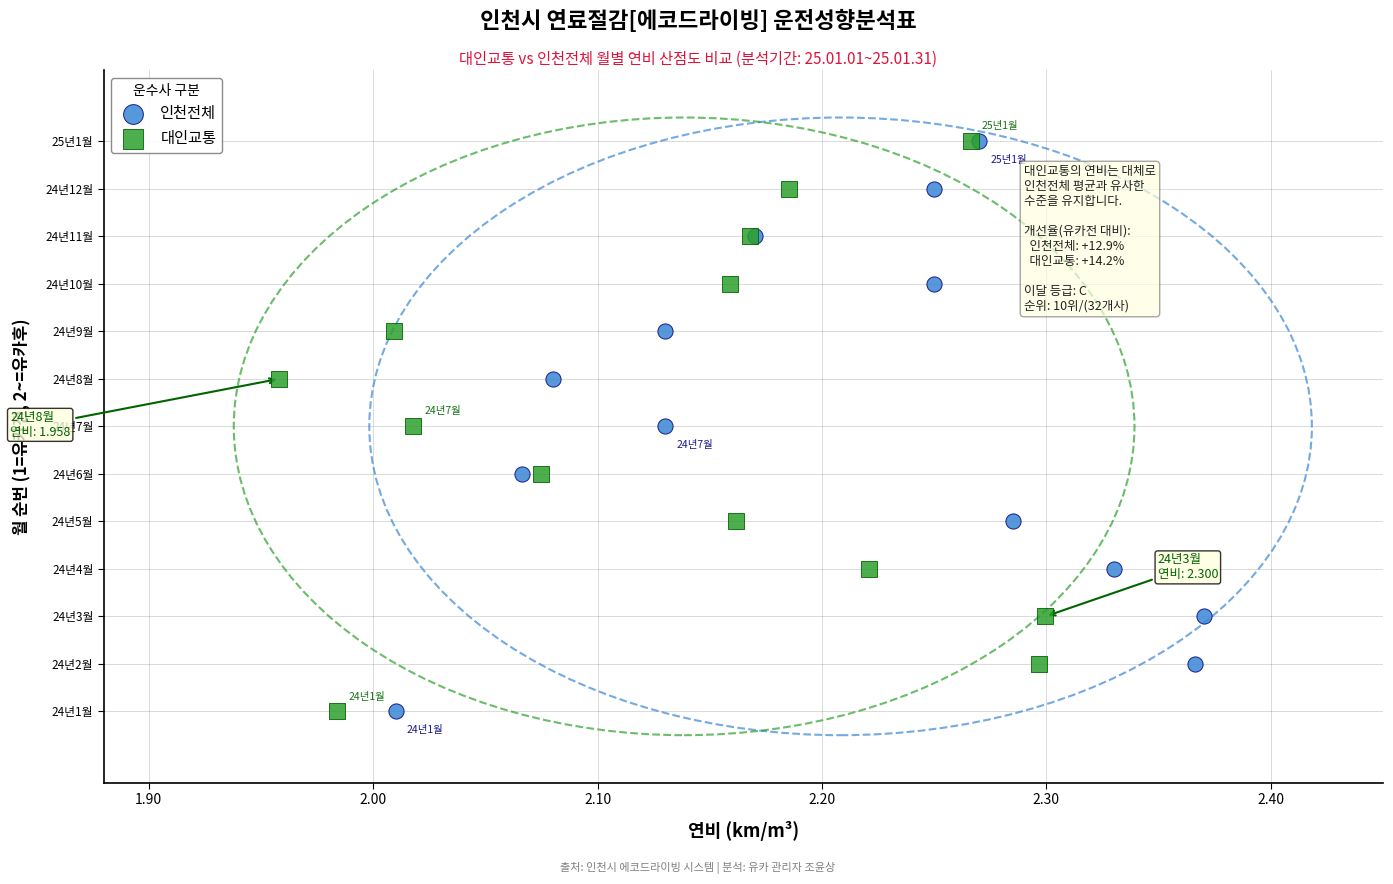

What are all the series names shown in the legend?

인천전체, 대인교통